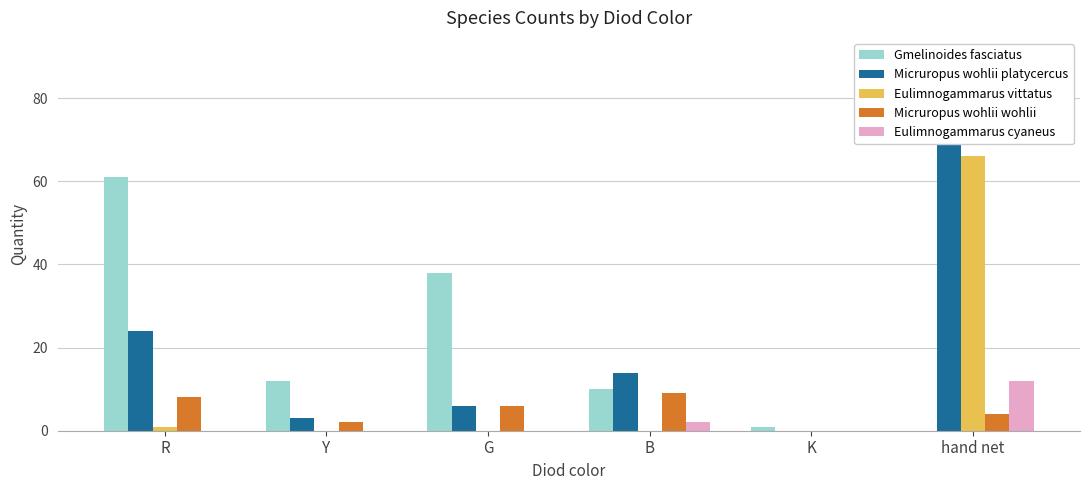

Which has a higher value, Y or hand net?

Y